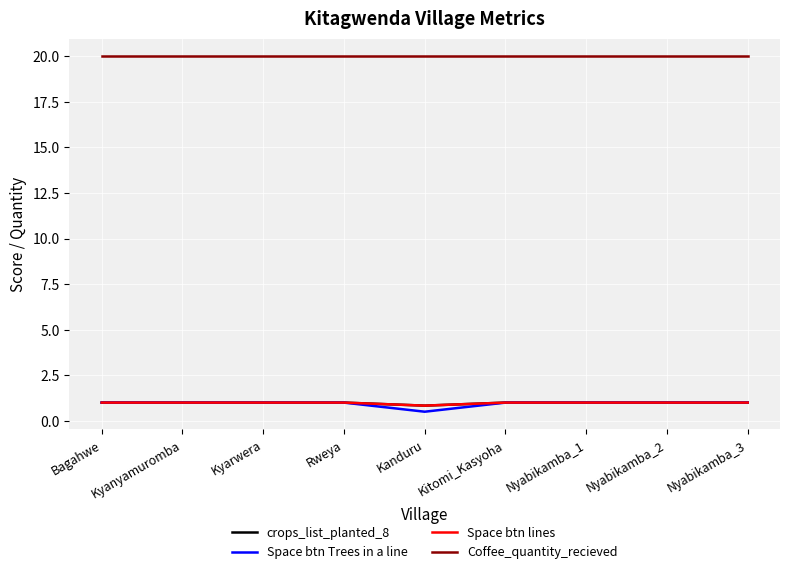

What is the lowest value of the Space btn lines series?

0.8